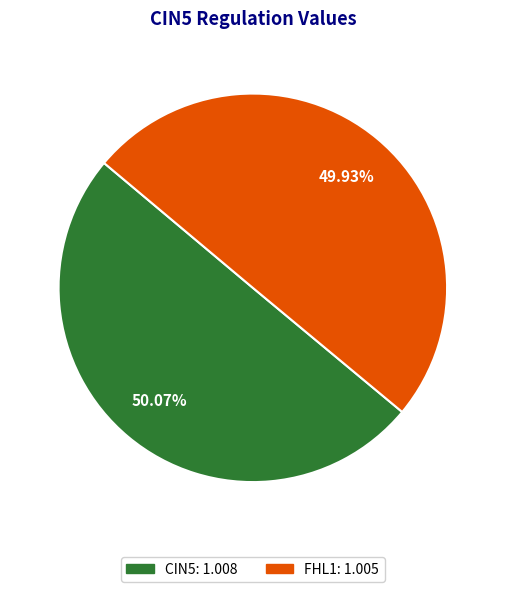

To the nearest percent, what is the average slice percentage?

50%